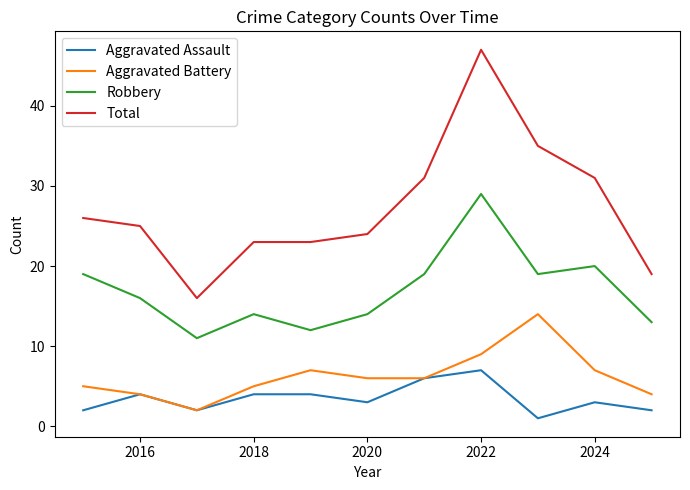

Reading left to right, what are all the values shown in this chart?

Aggravated Assault: 2	4	2	4	4	3	6	7	1	3	2
Aggravated Battery: 5	4	2	5	7	6	6	9	14	7	4
Robbery: 19	16	11	14	12	14	19	29	19	20	13
Total: 26	25	16	23	23	24	31	47	35	31	19